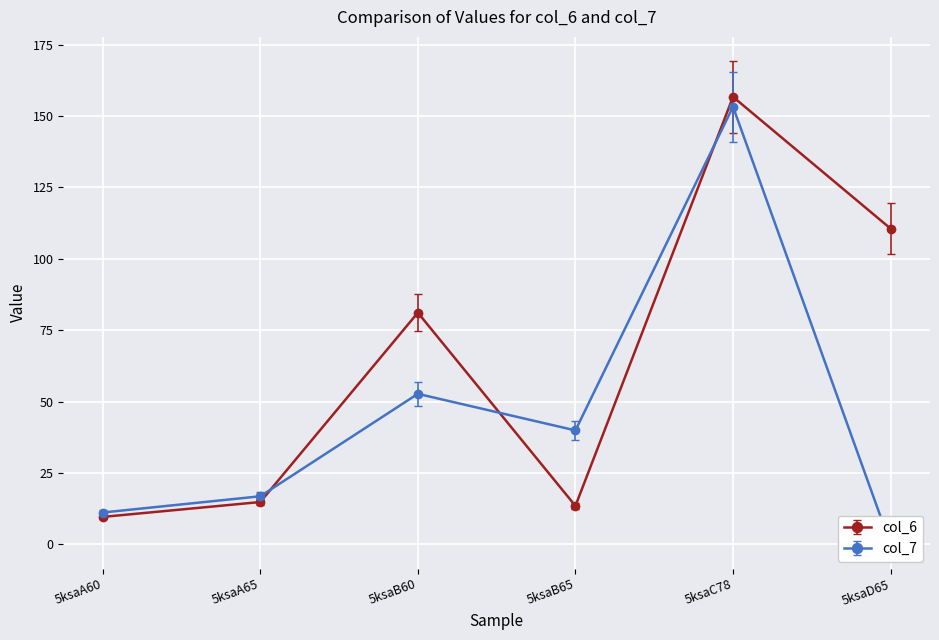

At which label does col_6 reach its peak?

5ksaC78